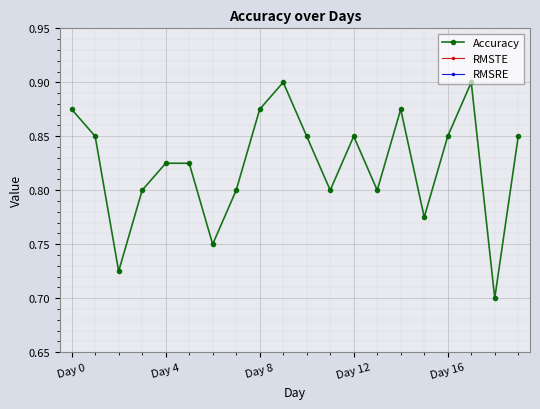

How many Accuracy values are between 0 and 1?

20